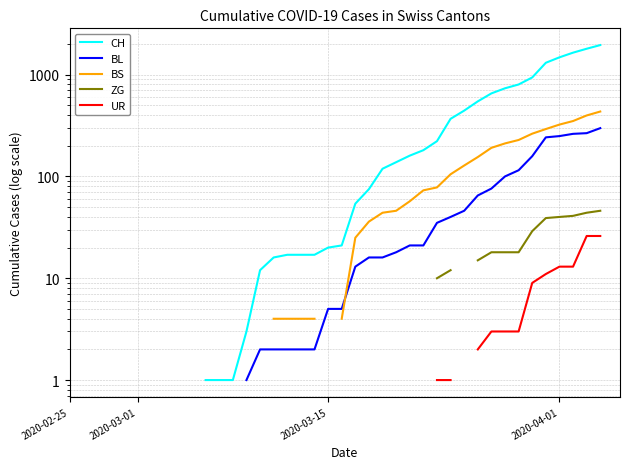

What position from the left is 18?

19